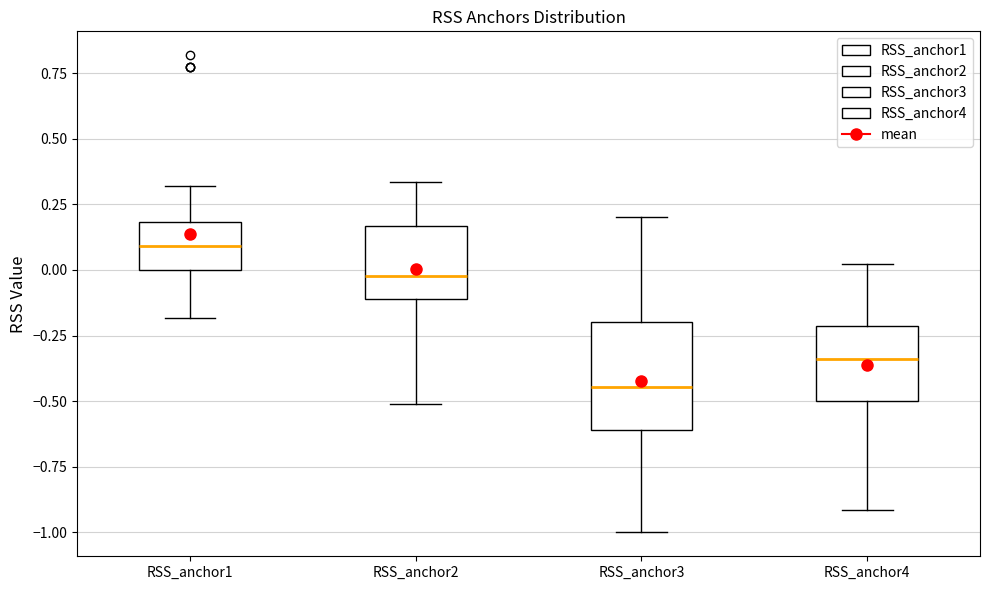

Which box has the lowest median line?

RSS_anchor3